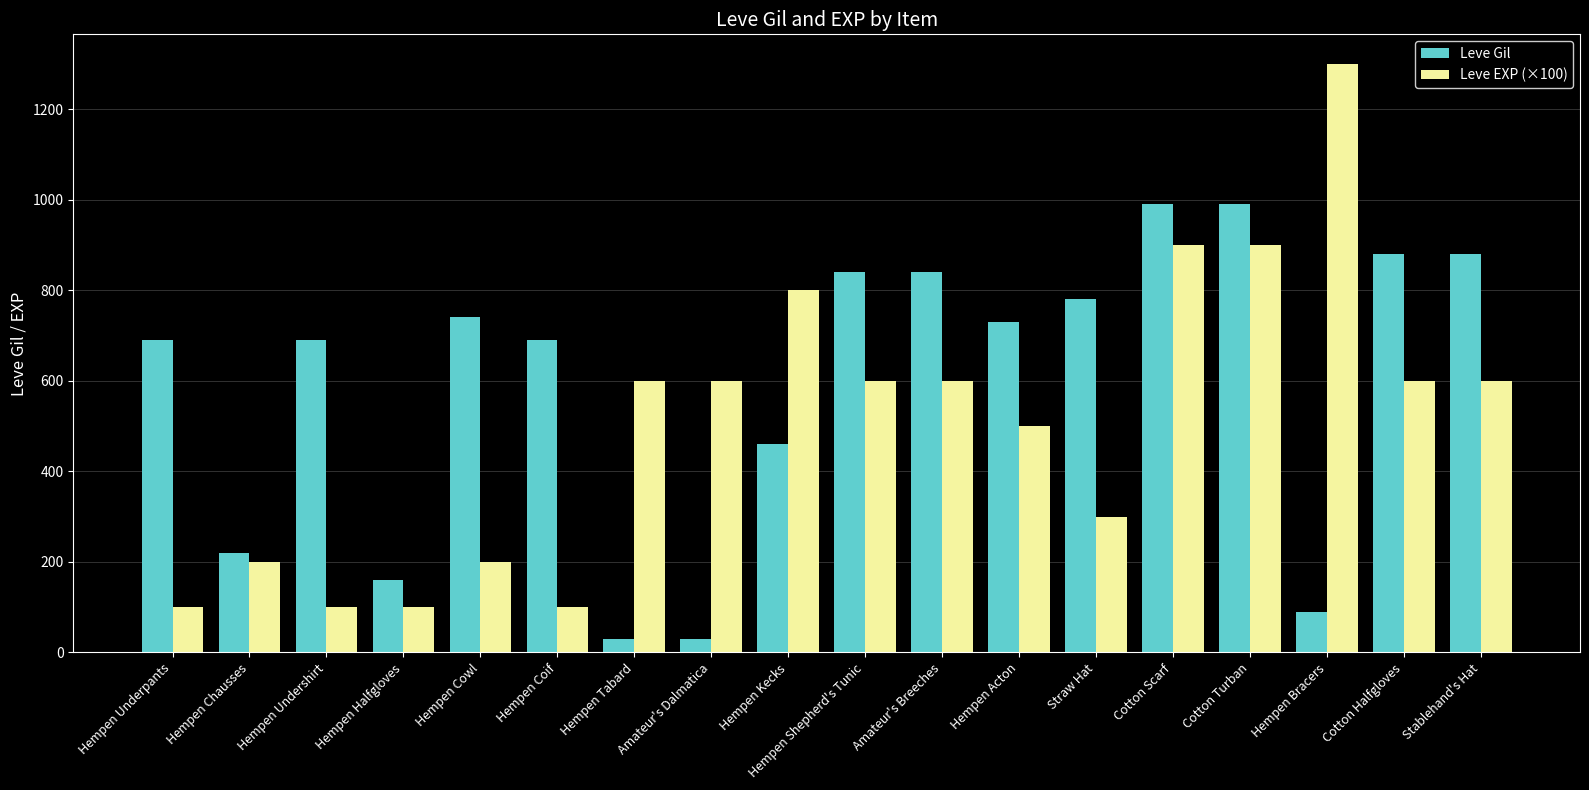

Rank the series at Amateur's Dalmatica from lowest to highest value.

Leve Gil, Leve EXP (×100)